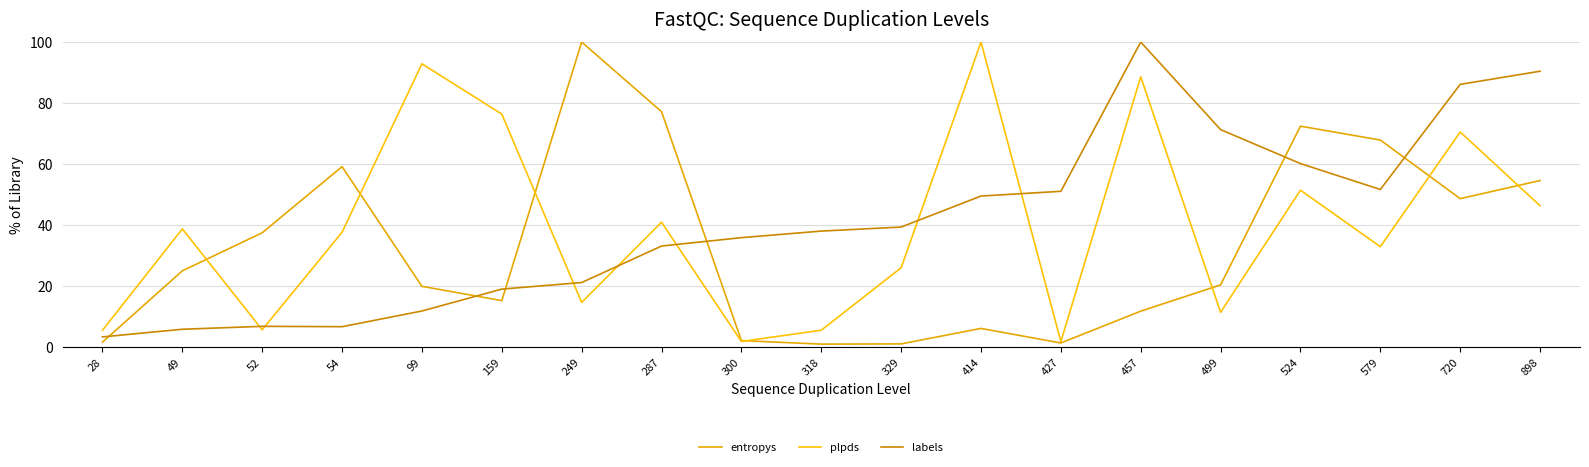

How many lines are shown in the chart?

3